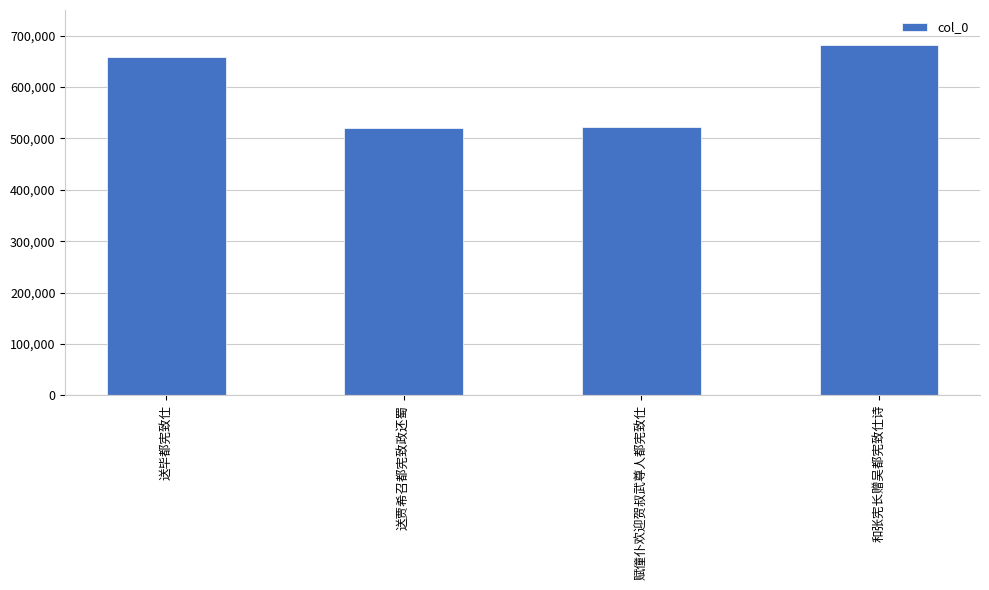

Approximately how many times larger is the value at 送毕都宪致仕 compared to 送贾希召都宪致政还蜀?

1.3